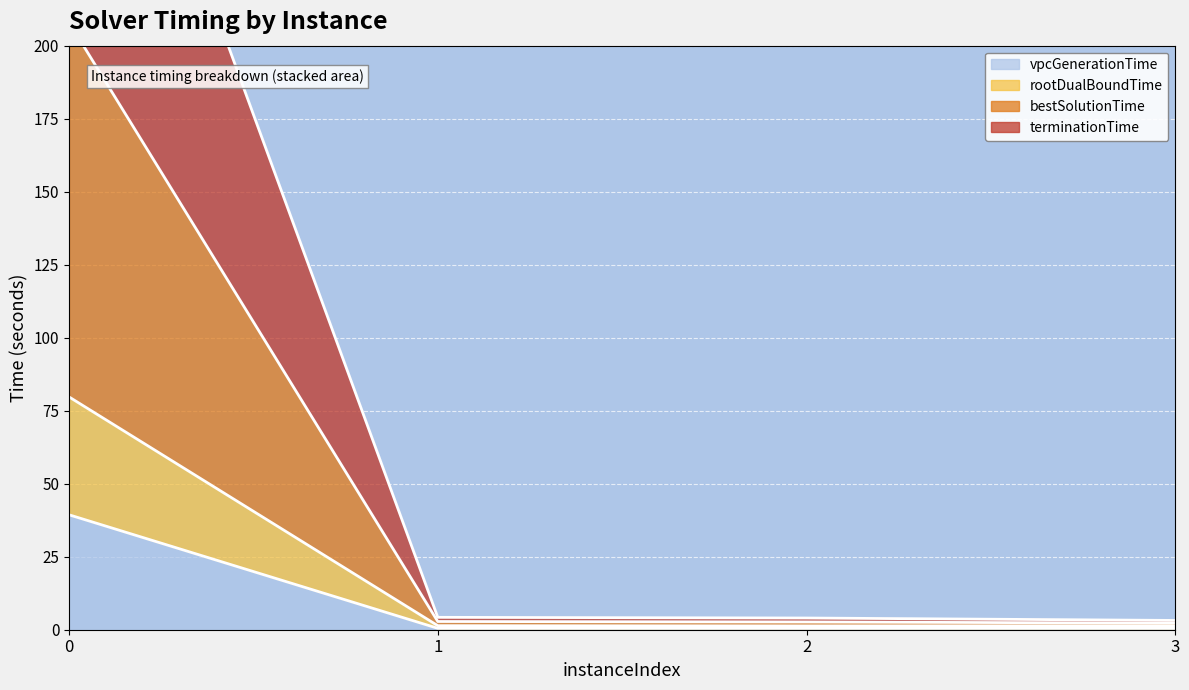

True or false: bestSolutionTime has more than 0 points higher than both neighbors.

False